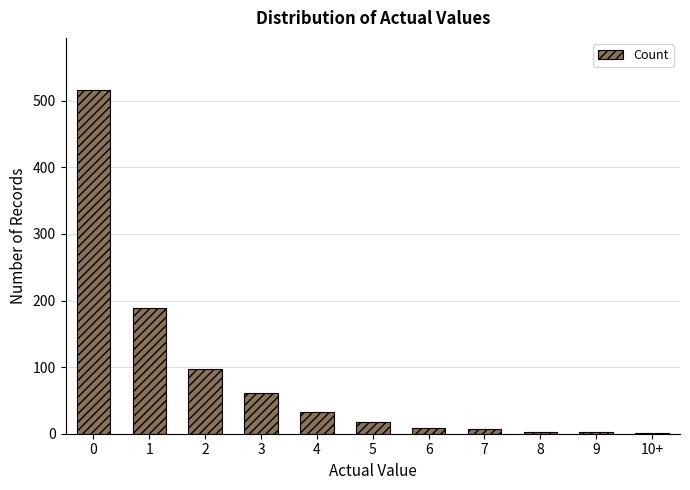

Is it true that the value at 1 is 277?

False